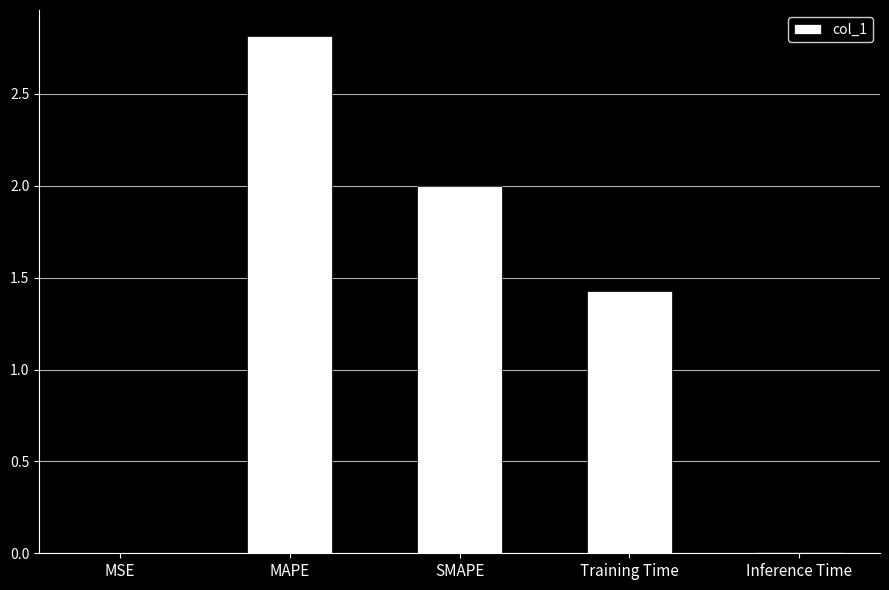

What is the sum of all values?

6.3